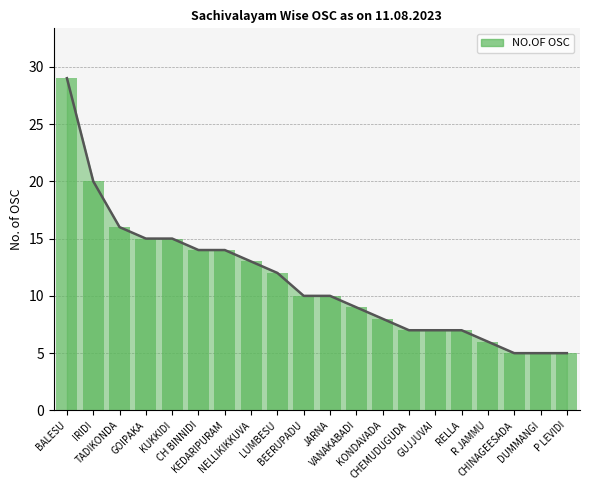

Which label corresponds to the largest value in the chart?

BALESU